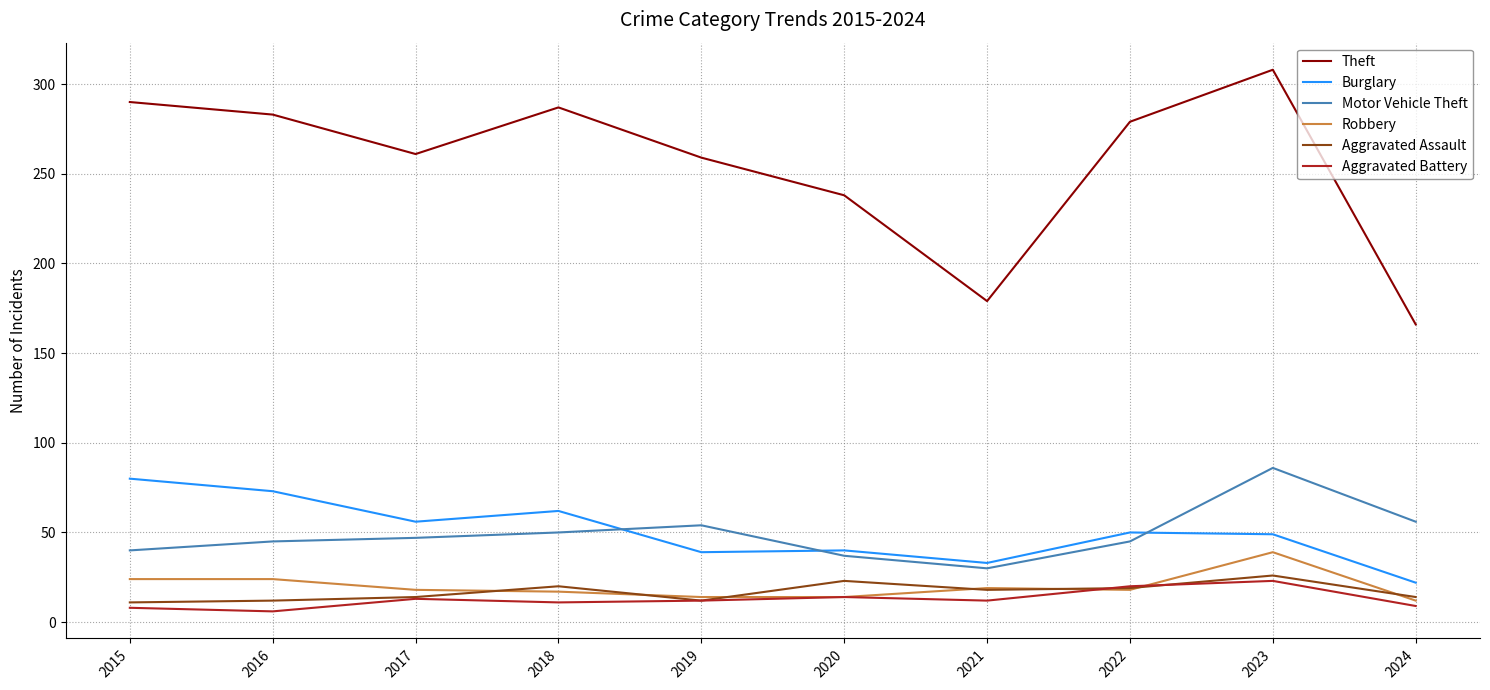

What is the sum of the Robbery values at 2018 and 2019?

31